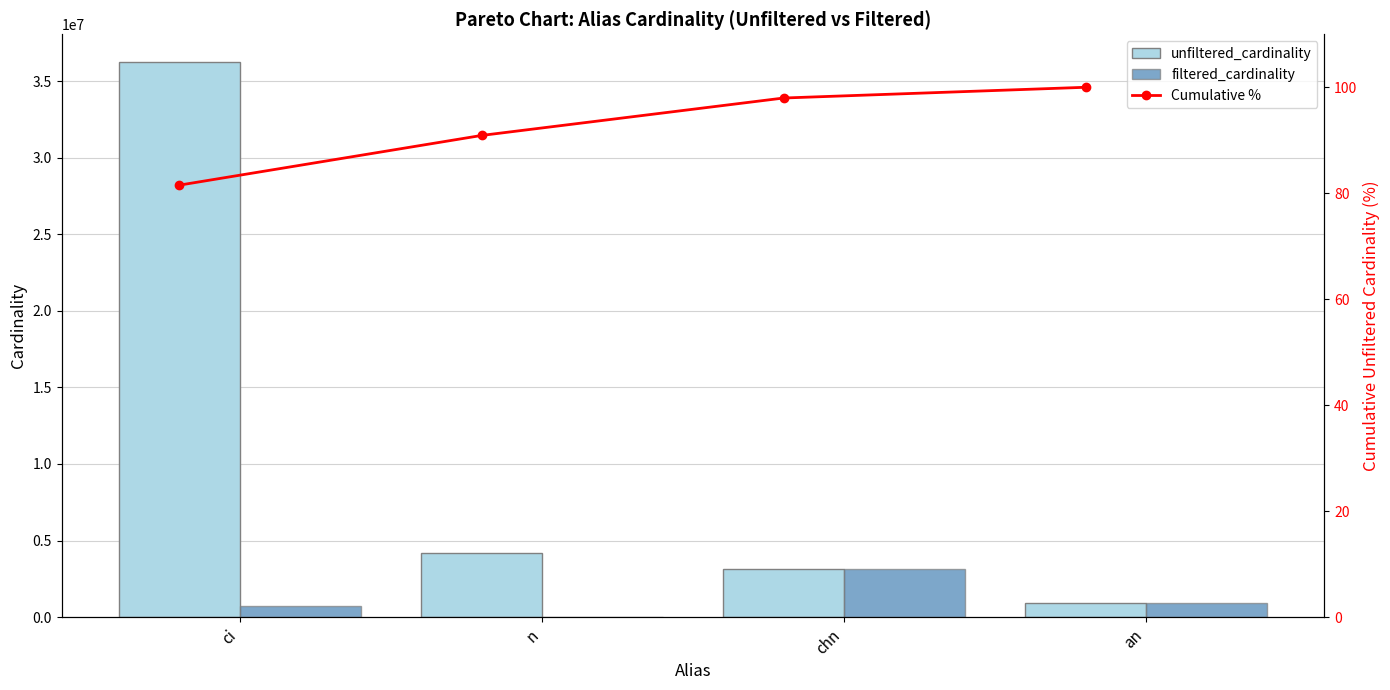

The unfiltered_cardinality series shows 901343 at an. True or false?

True